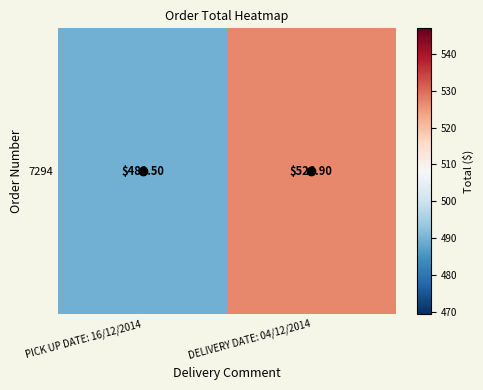

What is the change in value from PICK UP DATE: 16/12/2014 to DELIVERY DATE: 04/12/2014?

+37.4